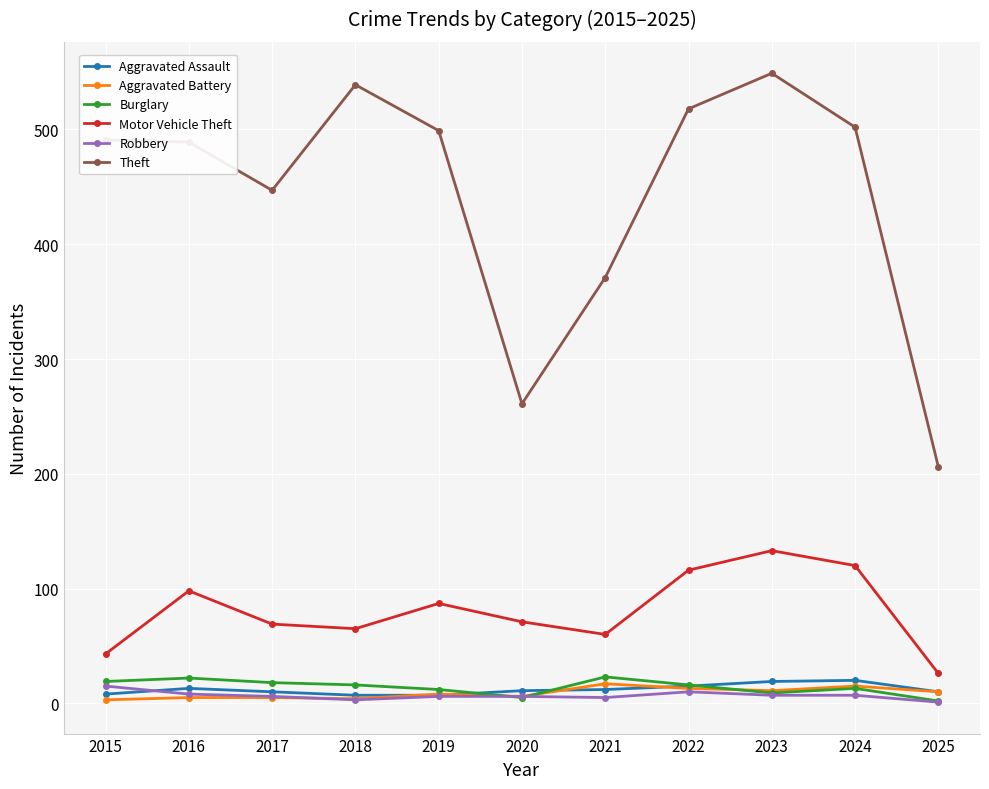

What is the difference between the highest and lowest values at 2015?

488